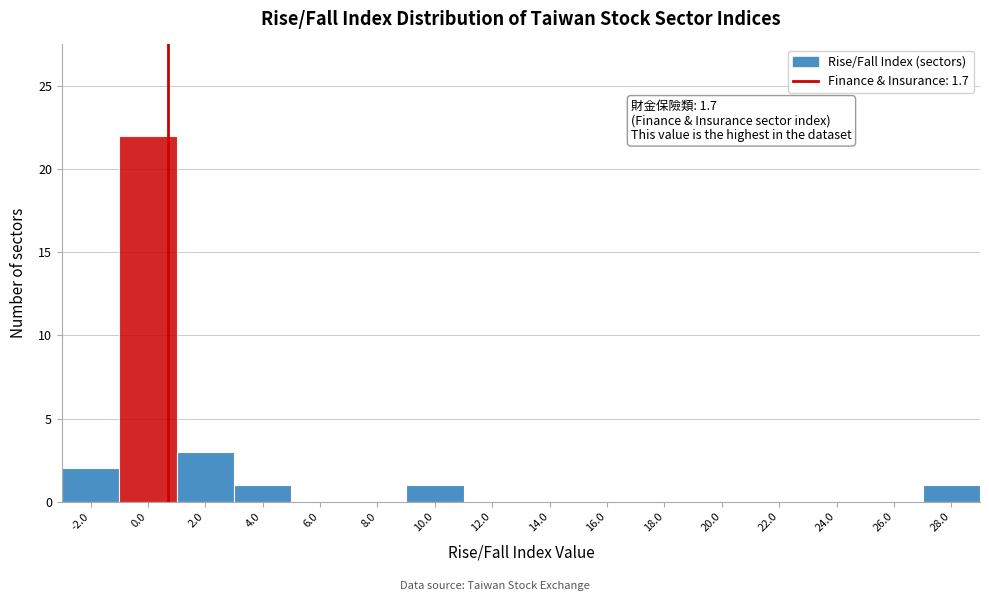

Reading right to left, extract all data points from this chart.

28.0=1	26.0=0	24.0=0	22.0=0	20.0=0	18.0=0	16.0=0	14.0=0	12.0=0	10.0=1	8.0=0	6.0=0	4.0=1	2.0=3	0.0=22	-2.0=2